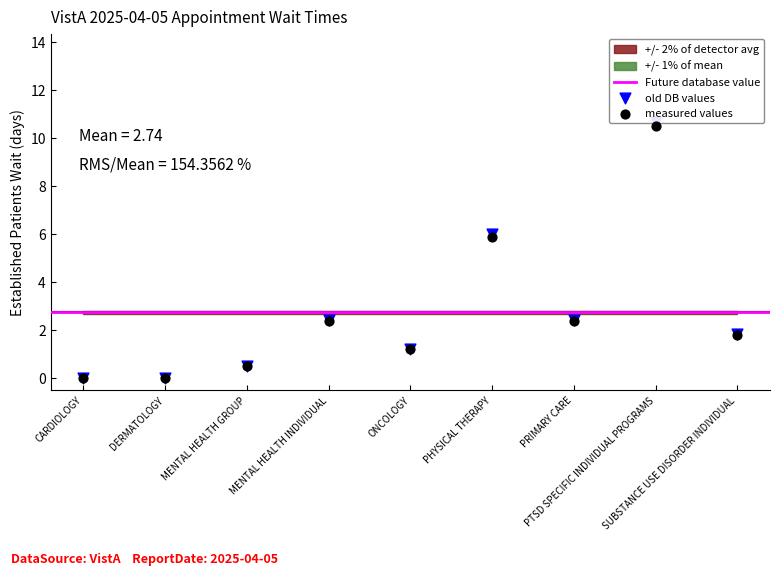

Between PTSD SPECIFIC INDIVIDUAL PROGRAMS and PHYSICAL THERAPY, which is larger?

PTSD SPECIFIC INDIVIDUAL PROGRAMS